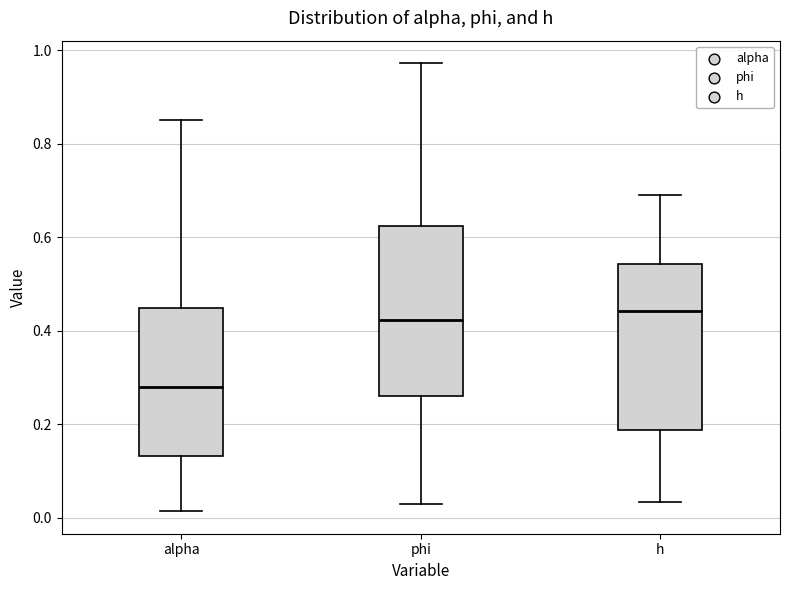

Reading left to right, transcribe this box plot: for each box, give where its median line is, the range the box spans, and where its two whiskers end, as read against the y-axis. The values are not printed on the chart, so give them approximately, as read against the axis.

alpha: median 0.28, box 0.14 to 0.44, whiskers 0.02 to 0.86
phi: median 0.42, box 0.26 to 0.62, whiskers 0.04 to 0.98
h: median 0.44, box 0.18 to 0.54, whiskers 0.04 to 0.70